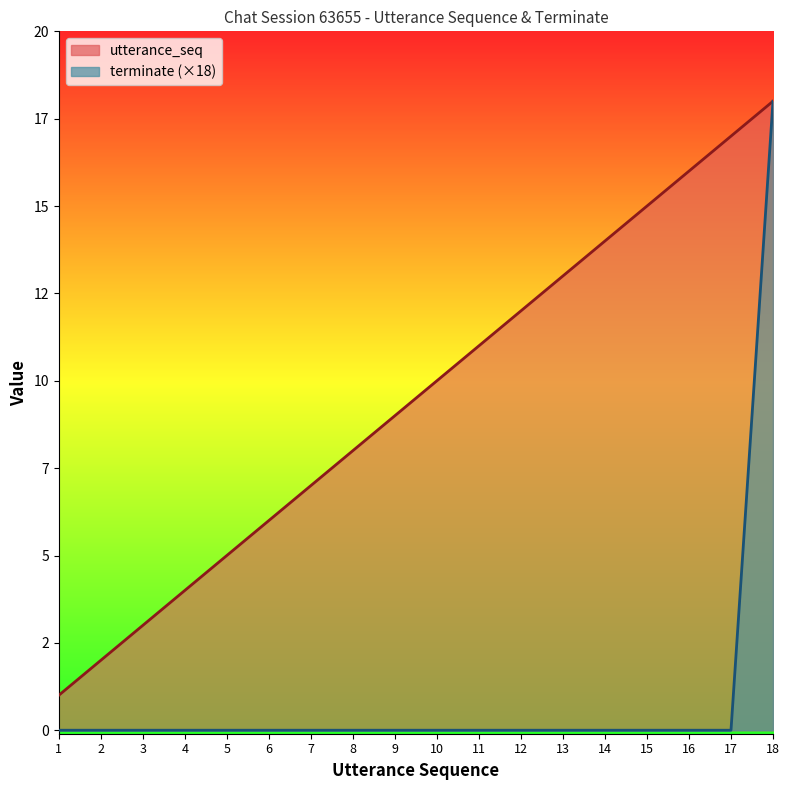

How many data points in utterance_seq are above 10?

8